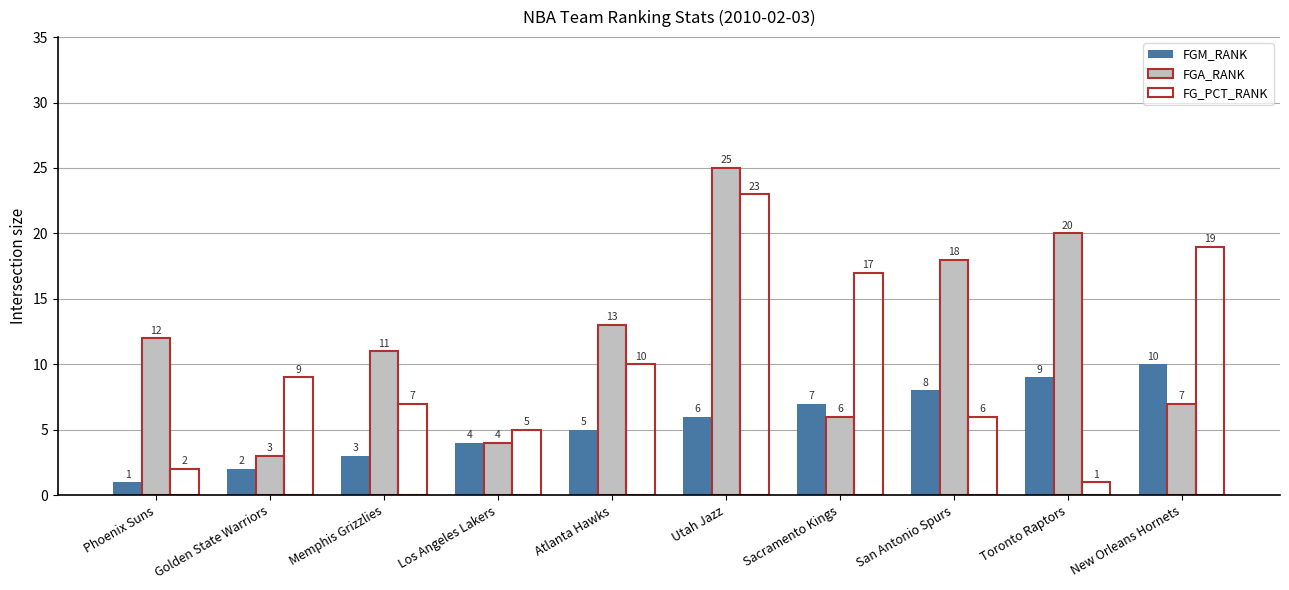

How many bars are there in each group?

3